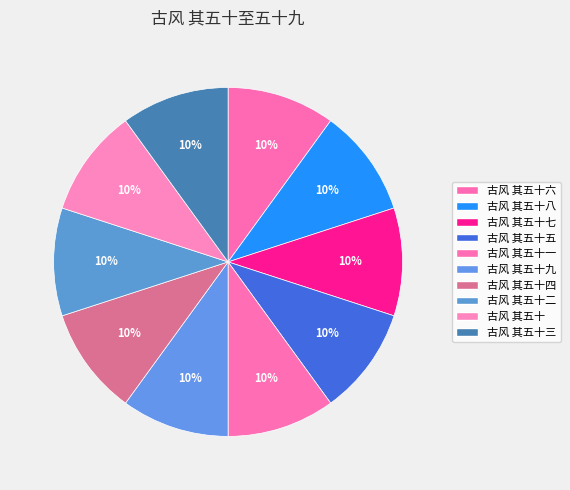

The 古风 其五十五 slice represents 10% of the pie. True or false?

True